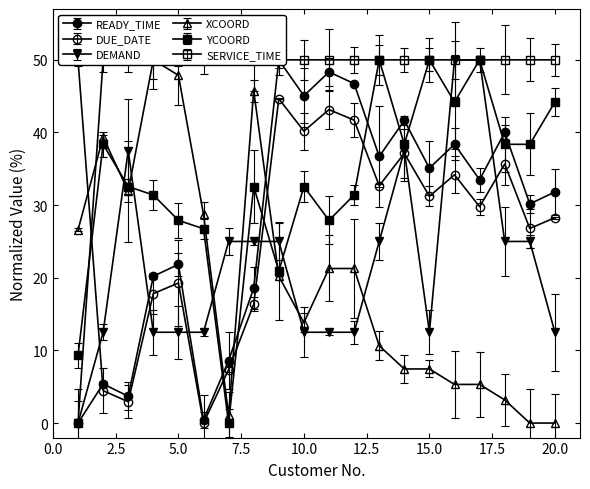

Between 17 and 16, which is larger?

16